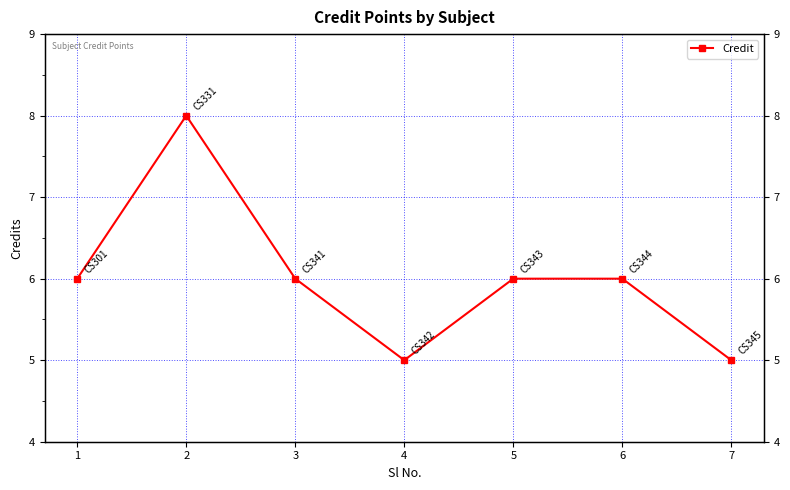

At which category does the data reach its first local valley?

4